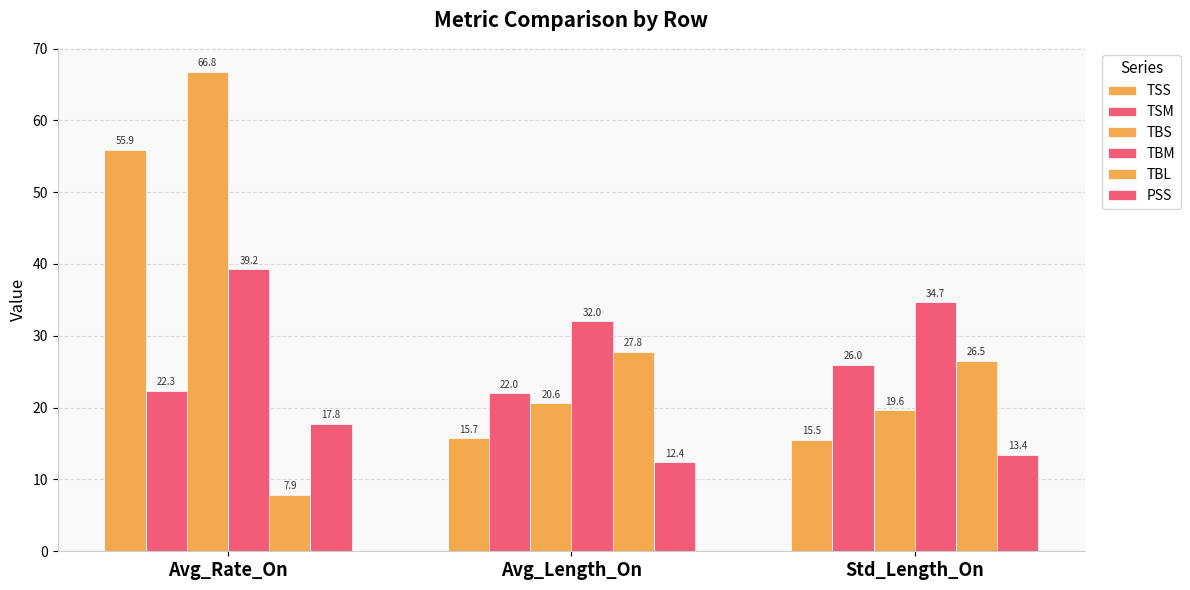

Are the bars horizontal?

No